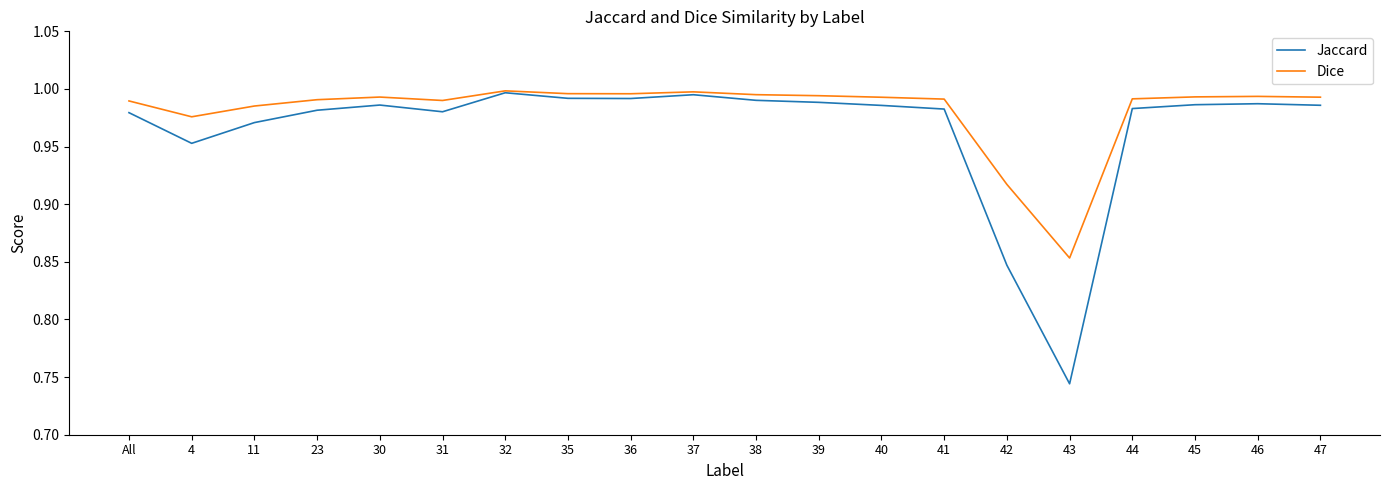

What position from the left is 23?

4